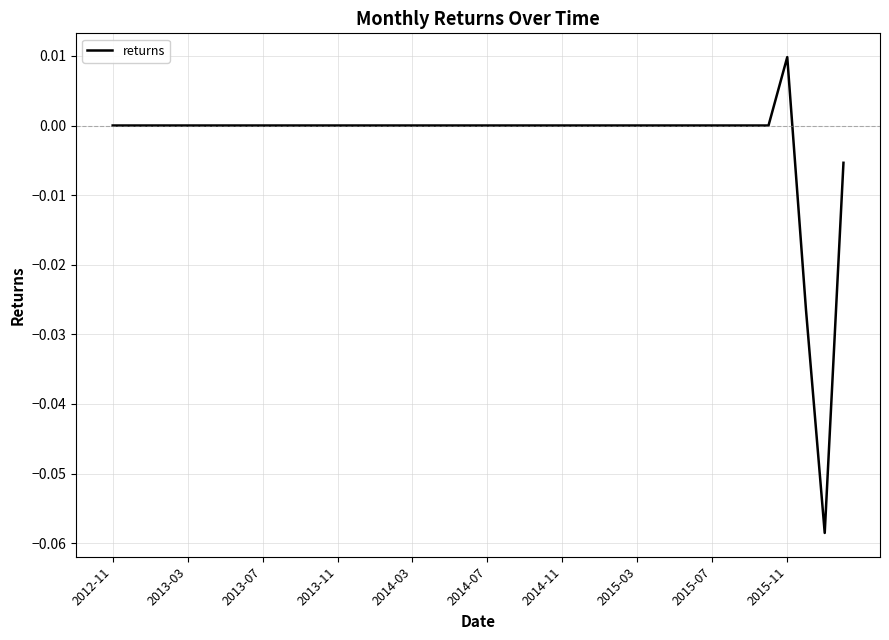

Does the chart have visible grid lines?

Yes